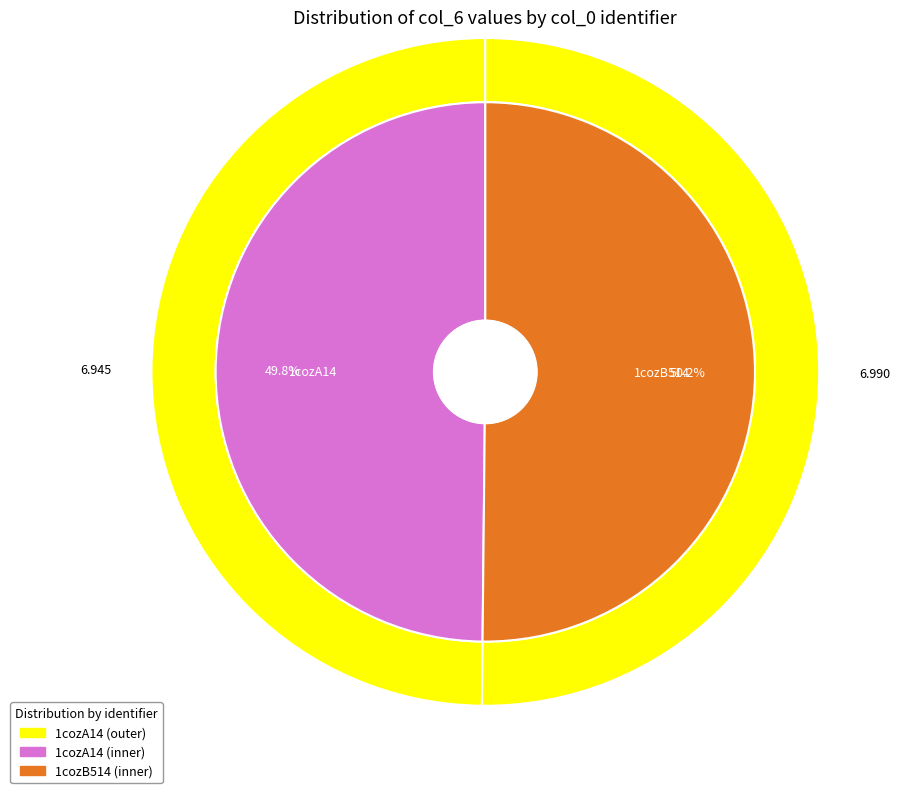

Is there any slice that represents more than half of the pie?

Yes